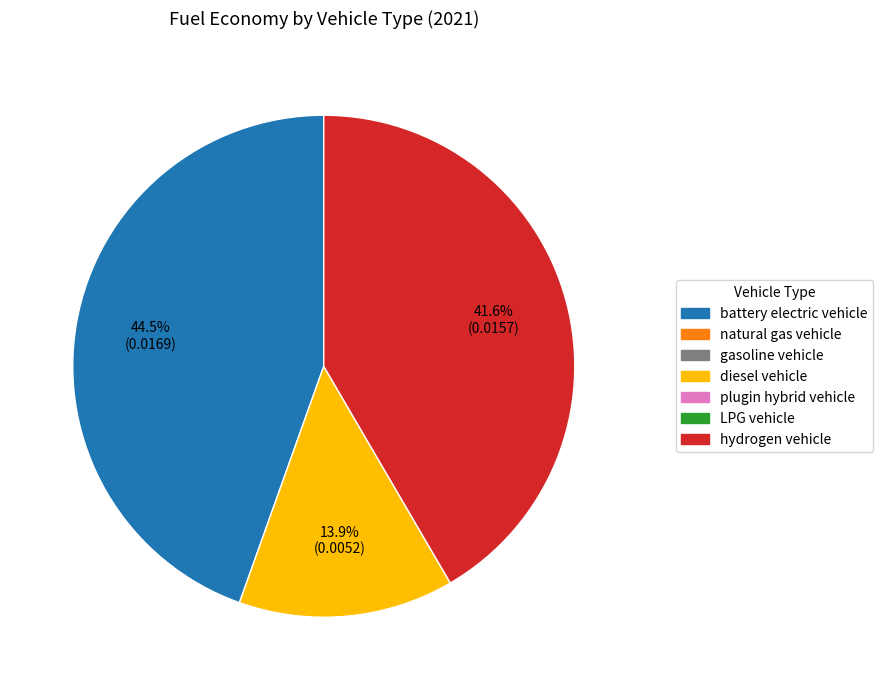

Does any single category account for the majority?

No